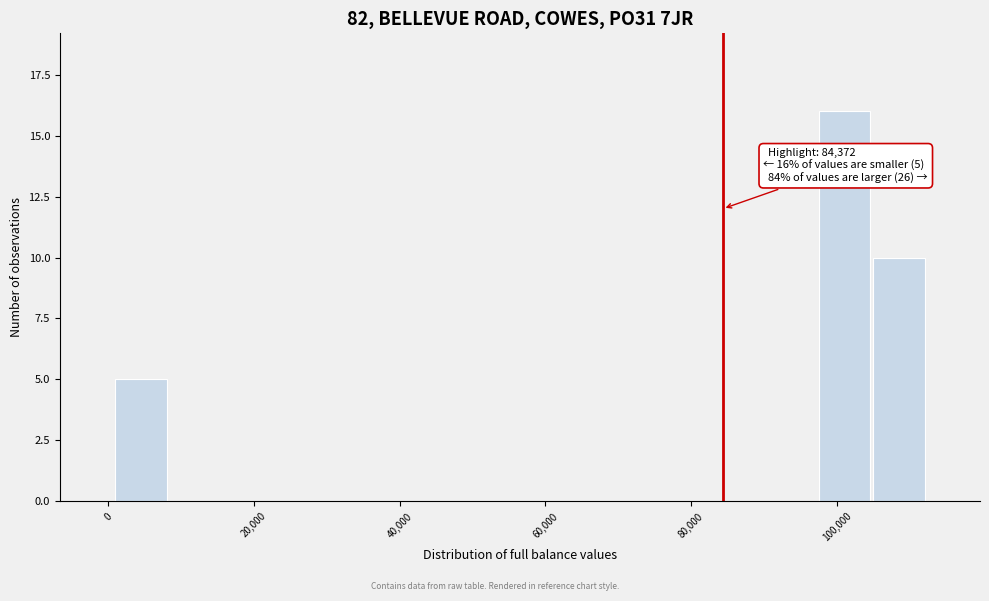

Around what value on the x-axis is the tallest bar? Give the approximate position of its centre, as read against the axis.

102000